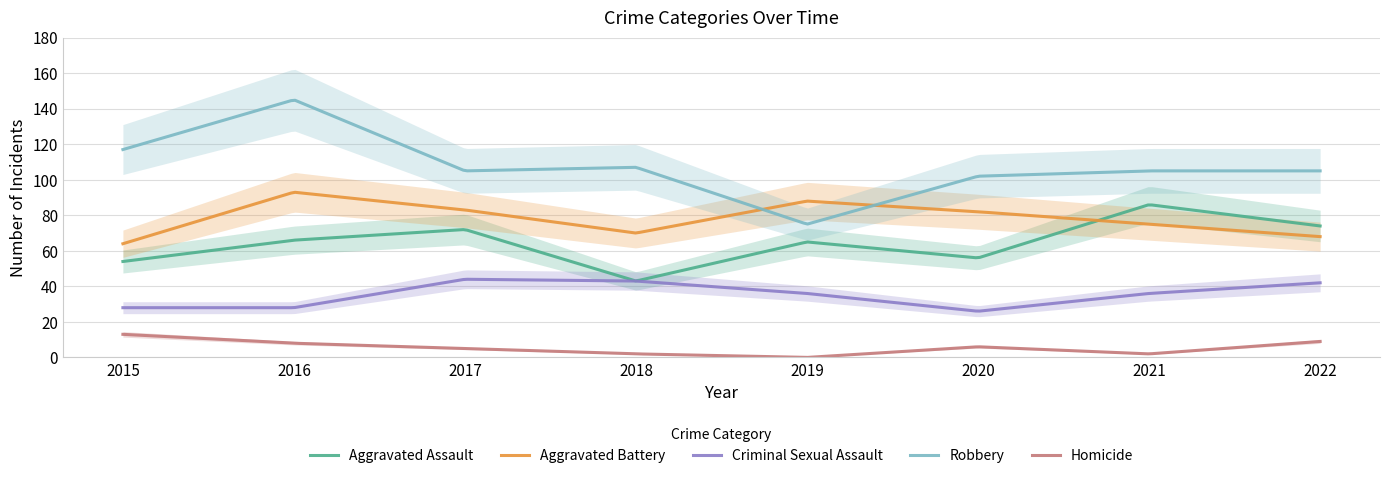

Does the chart display data point markers on the line(s)?

No